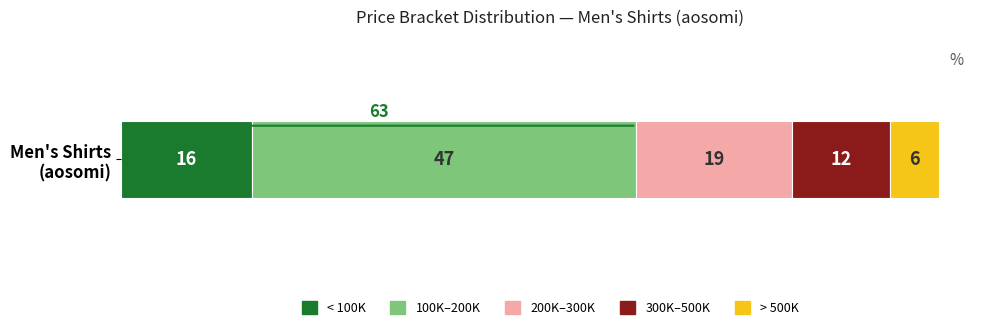

What is the maximum value for < 100K?

16